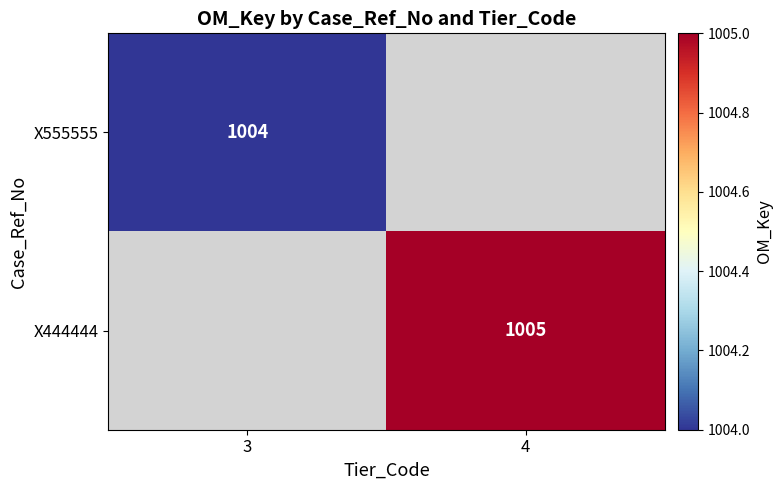

The X444444 series shows 1005 at 4. True or false?

True